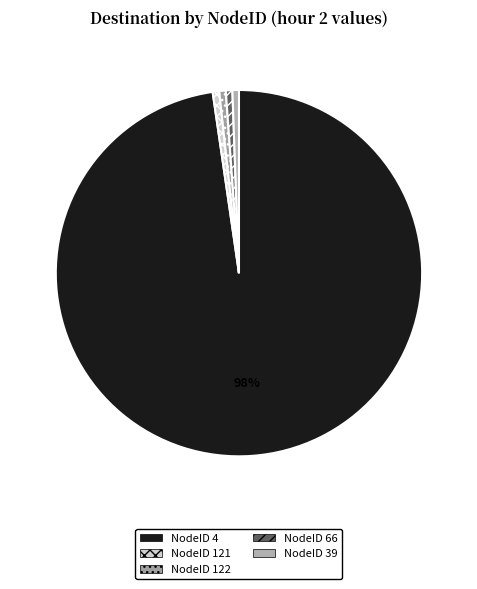

Which slice is the largest?

NodeID 4